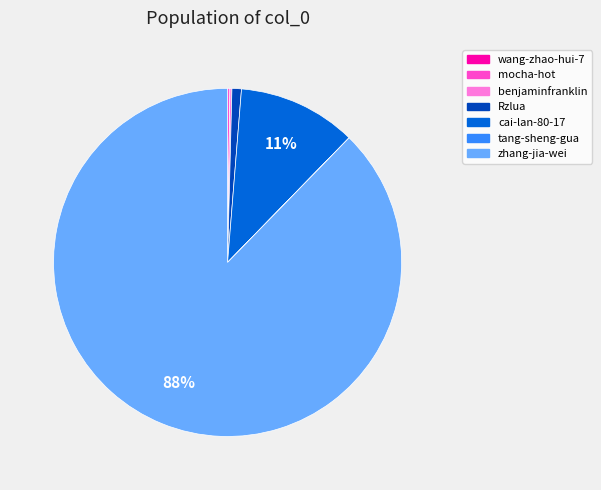

Which has a higher value, Rzlua or cai-lan-80-17?

cai-lan-80-17